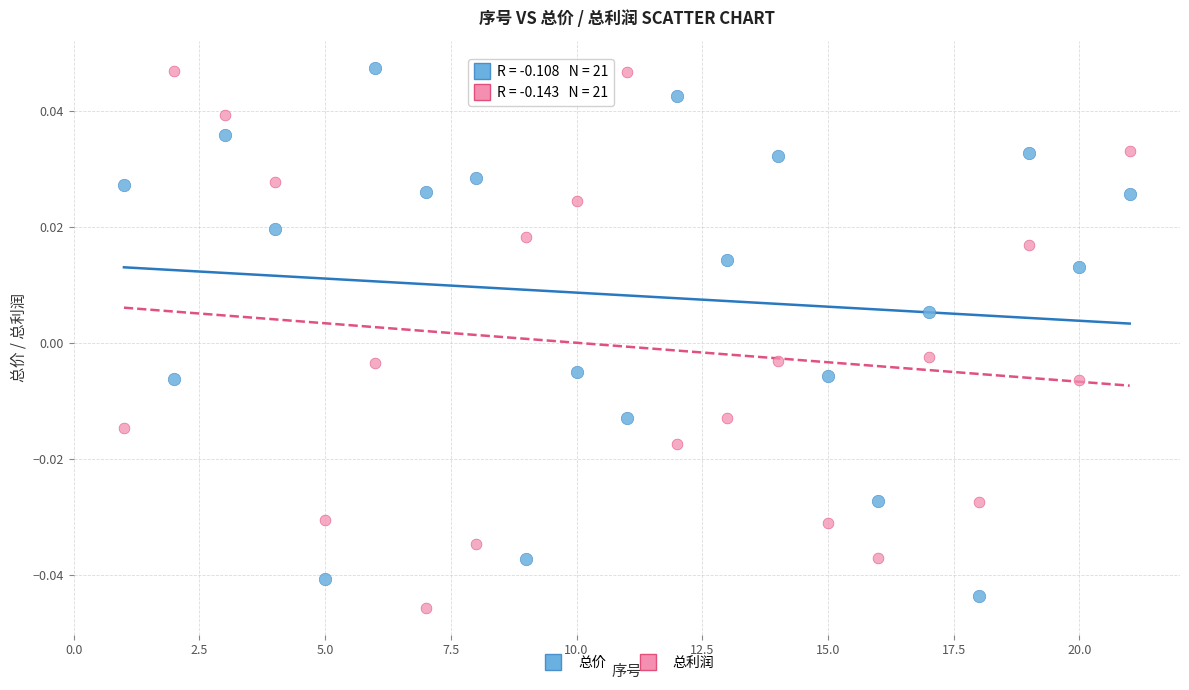

What is the X range (max minus min) for the scatter plot?

20.0